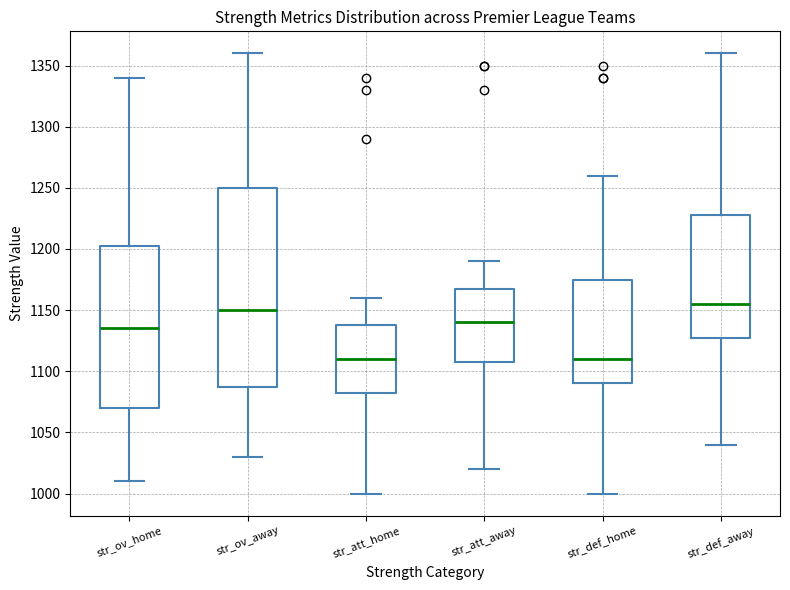

Reading left to right, transcribe this box plot: for each box, give where its median line is, the range the box spans, and where its two whiskers end, as read against the y-axis. The values are not printed on the chart, so give them approximately, as read against the axis.

str_ov_home: median 1135, box 1070 to 1205, whiskers 1010 to 1340
str_ov_away: median 1150, box 1090 to 1250, whiskers 1030 to 1360
str_att_home: median 1110, box 1085 to 1140, whiskers 1000 to 1160
str_att_away: median 1140, box 1110 to 1170, whiskers 1020 to 1190
str_def_home: median 1110, box 1090 to 1175, whiskers 1000 to 1260
str_def_away: median 1155, box 1130 to 1230, whiskers 1040 to 1360